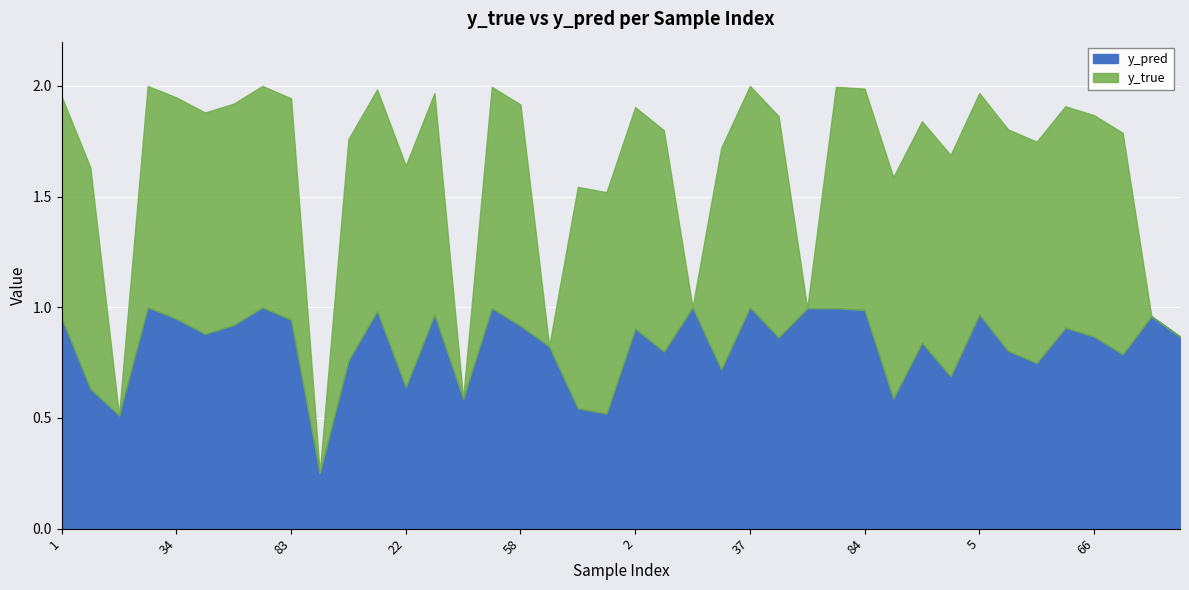

Between 14 and 82, which series saw the biggest shift?

y_true